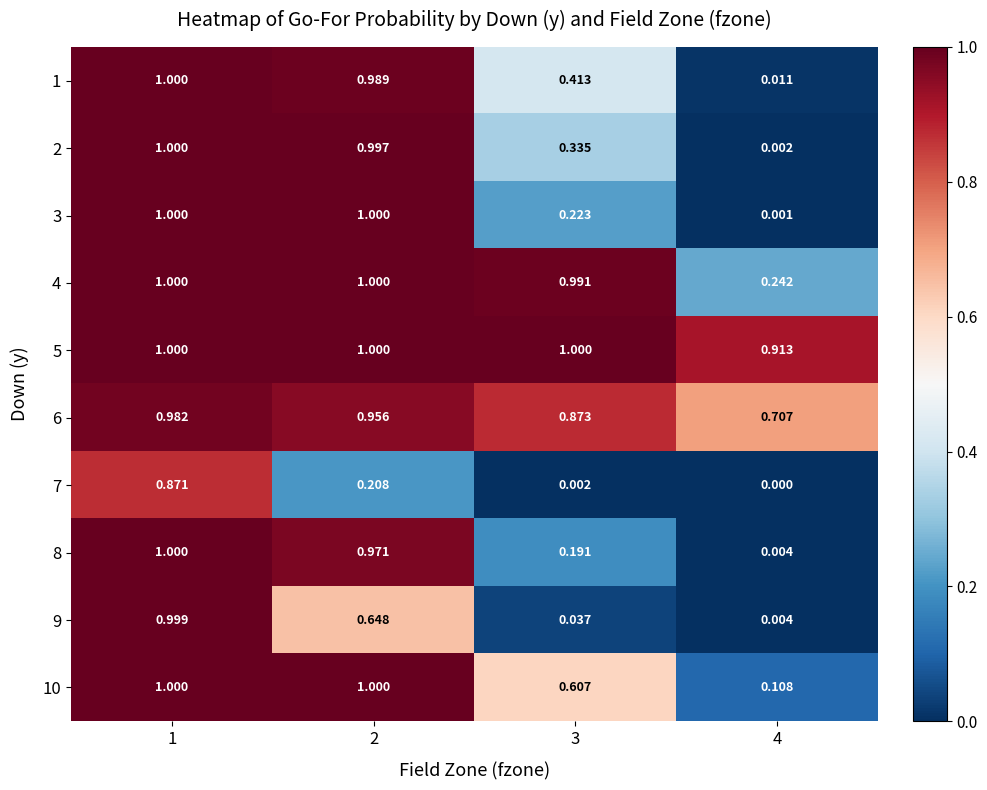

Is the value of 9 at 3 greater than the value of 7 at 1?

No